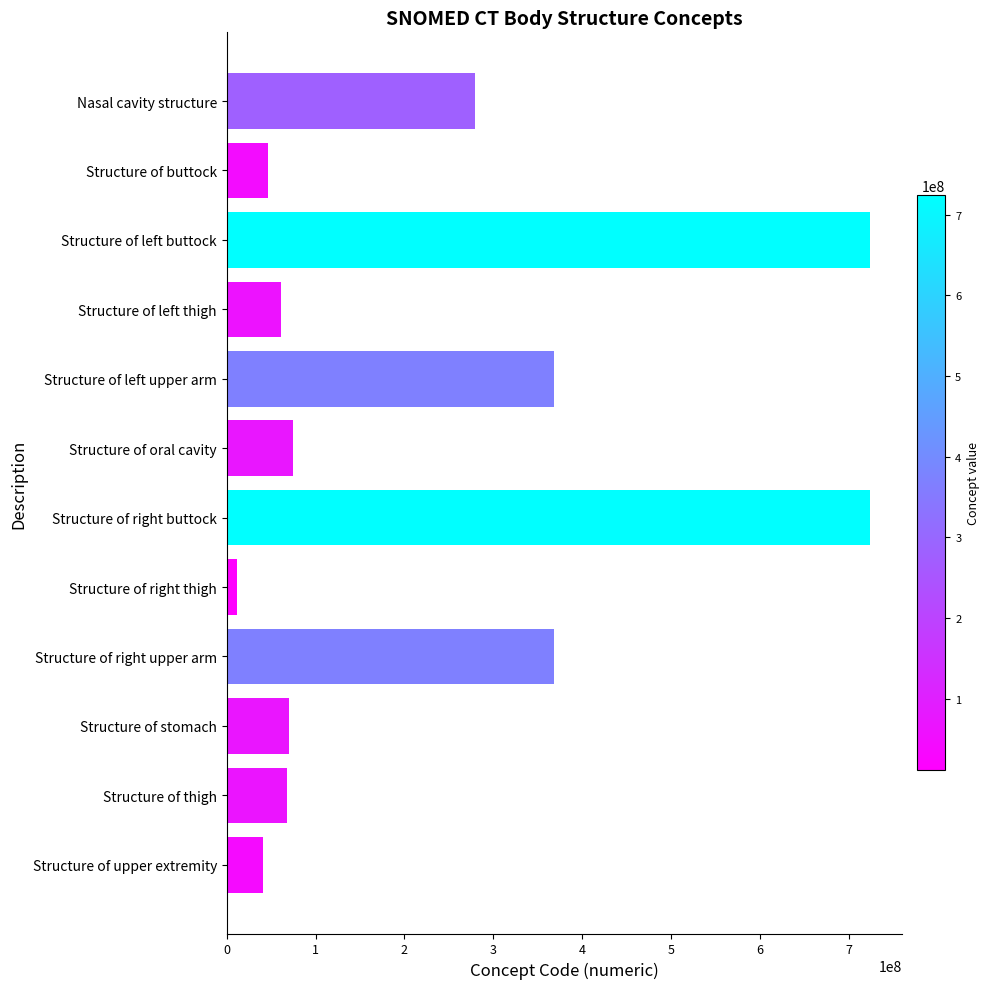

What is the minimum value shown in the chart?

11207009